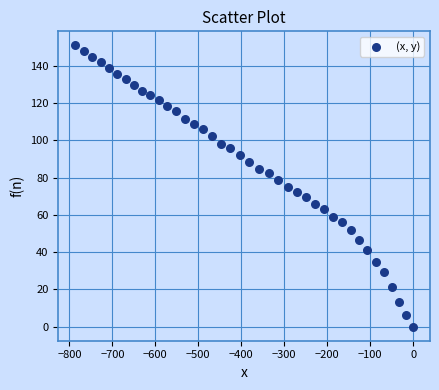

What is the range of X values (max minus min)?

786.5